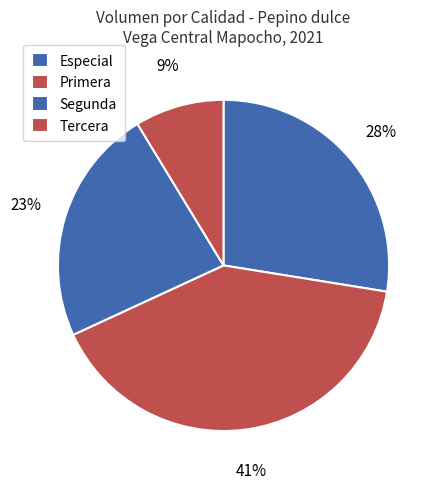

What percentage is the Tercera slice, to the nearest percent?

9%